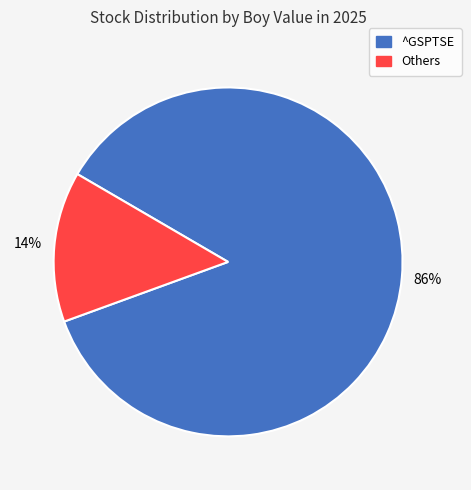

Is there a majority slice in this chart?

Yes